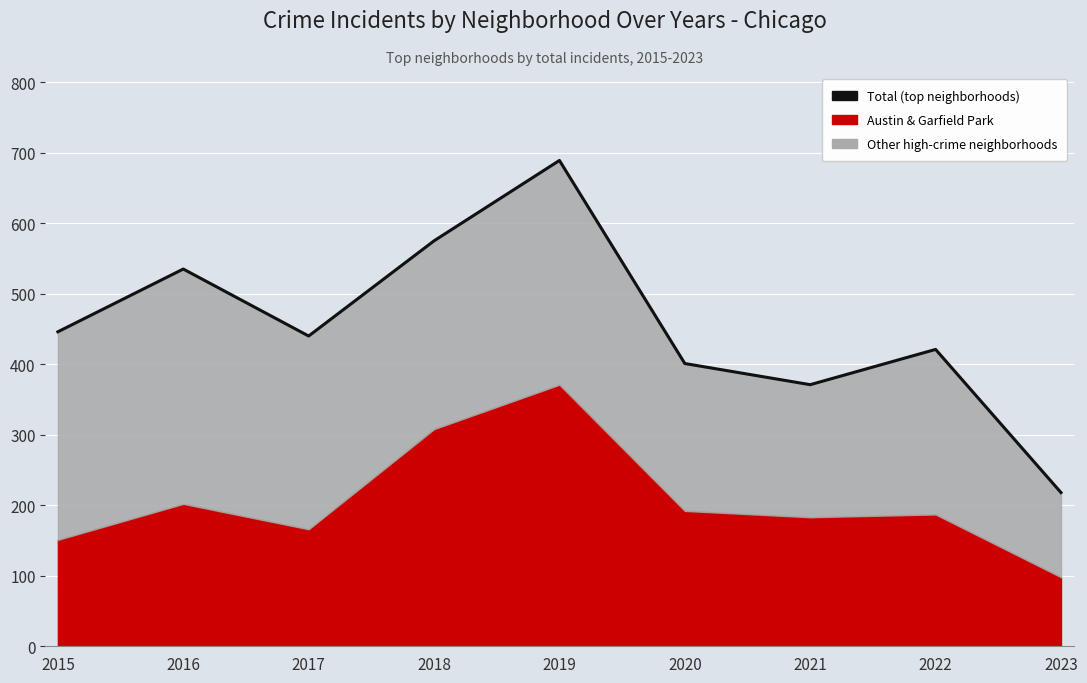

Reading left to right, extract all data points from this chart.

446	535	440	575	689	401	371	421	218